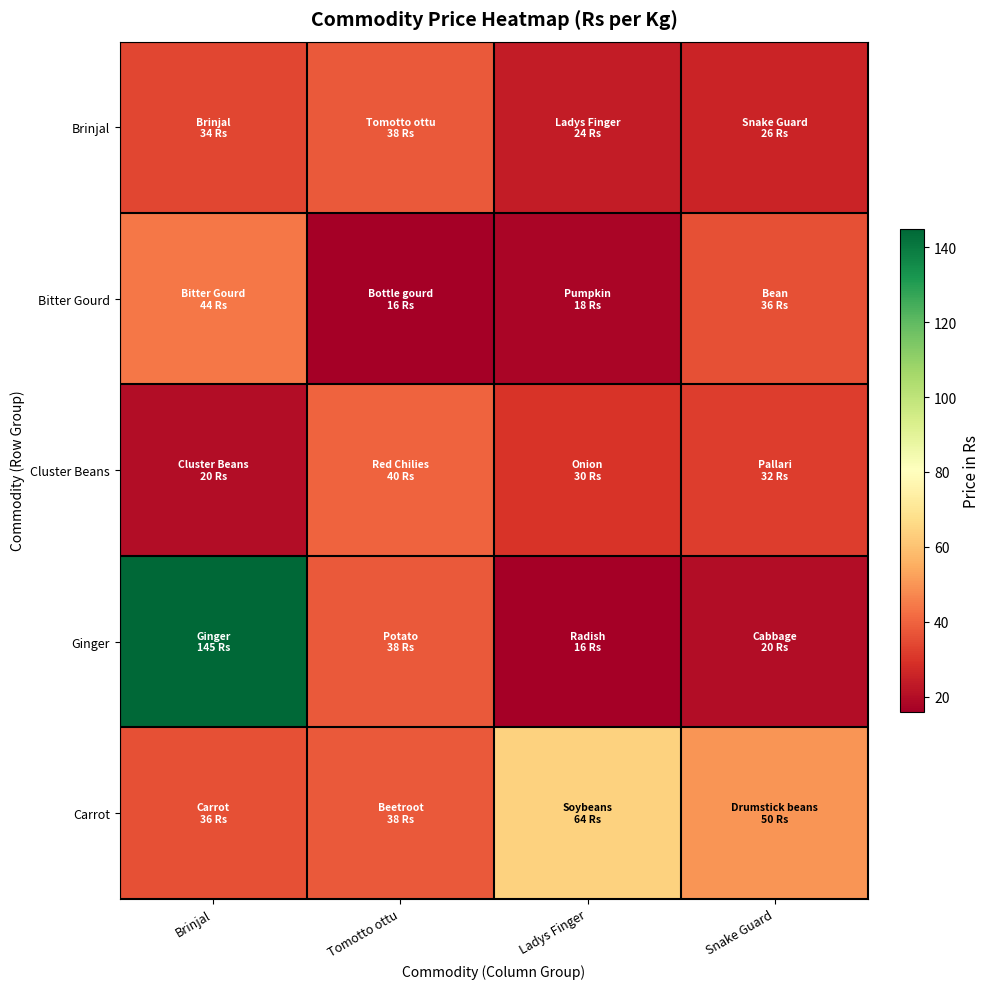

What is the minimum value shown in the chart?

16